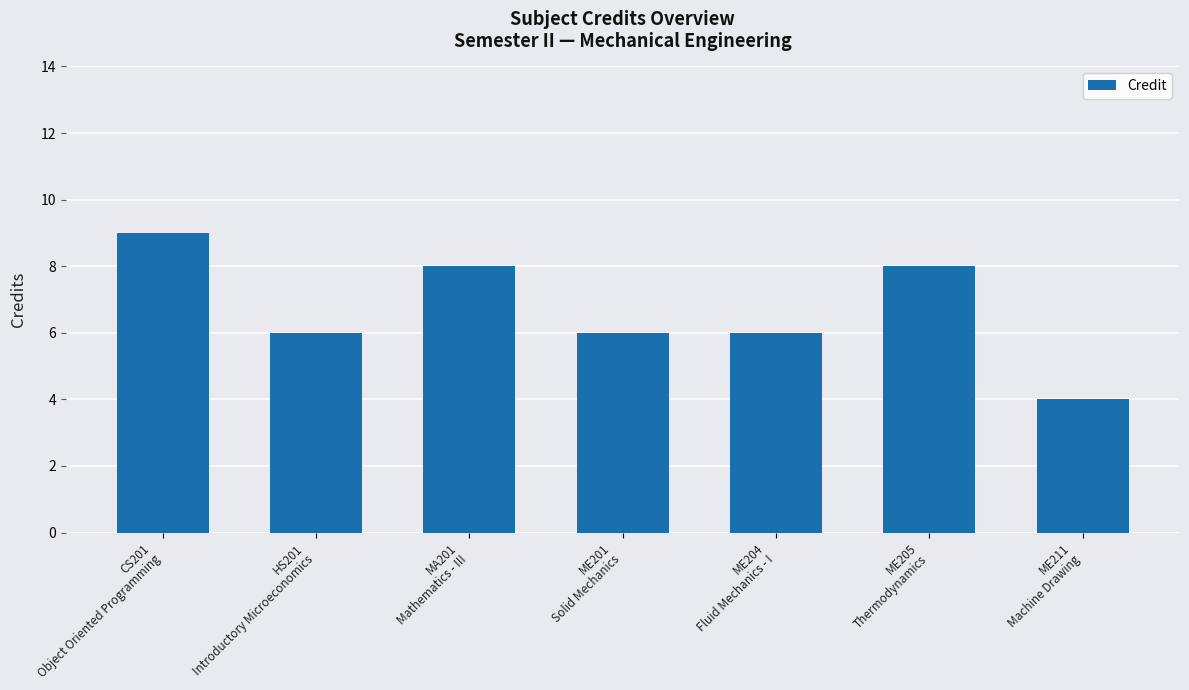

Are the bars horizontal?

No